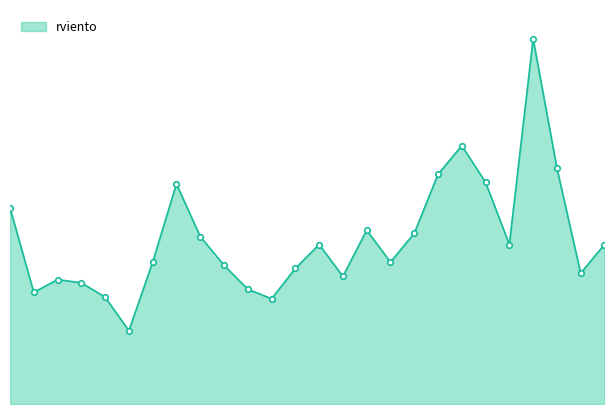

Where is the data nearest to the value 137?

02:00